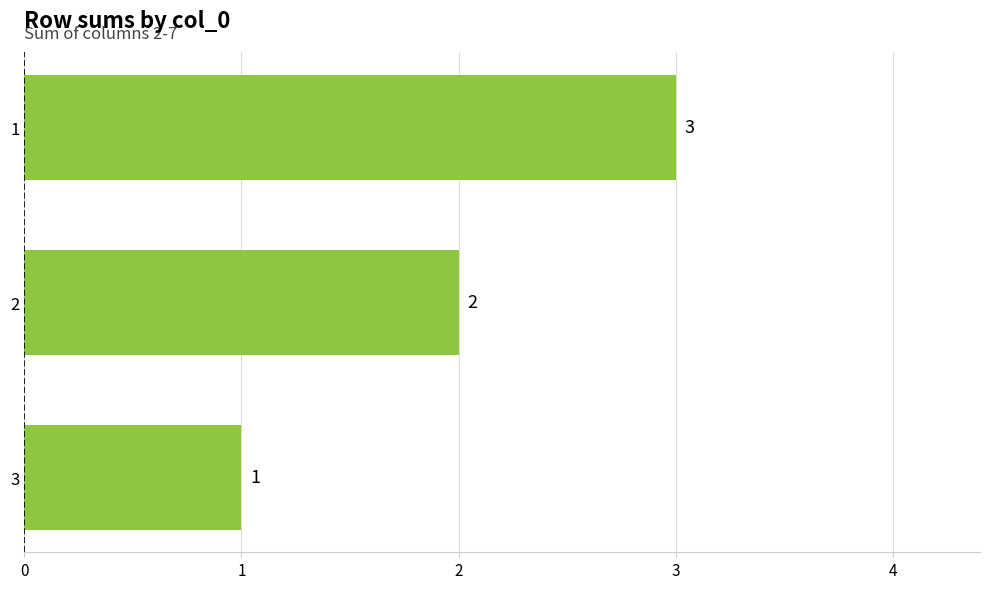

List the labels in order of value, largest first.

1, 2, 3